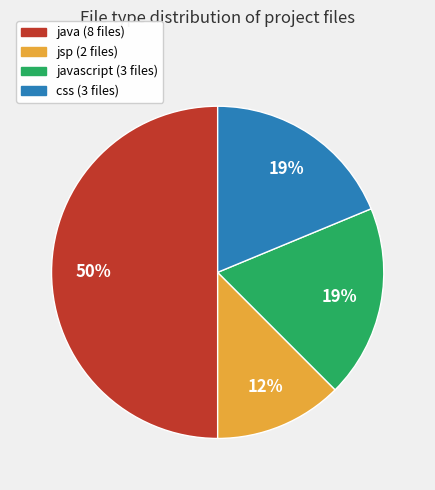

To the nearest percent, what is the average slice percentage?

25%